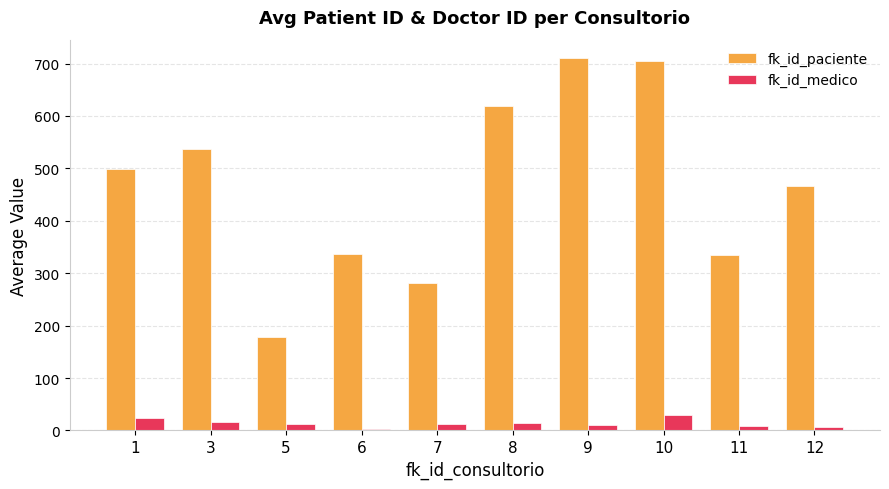

Is the value of fk_id_paciente at 9 greater than the value of fk_id_medico at 1?

Yes